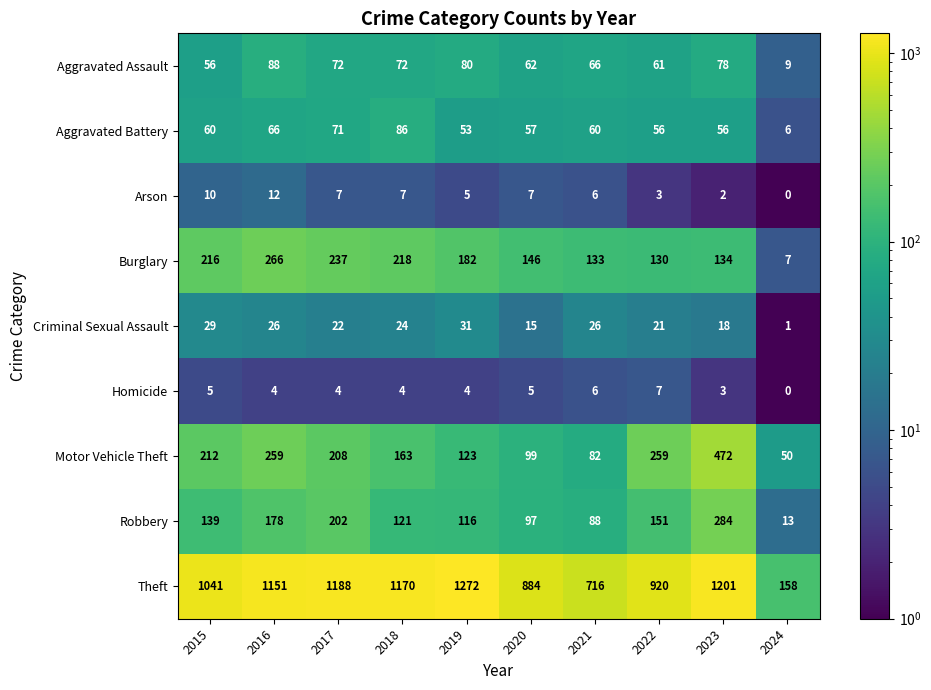

Which series changed the most between 2021 and 2024?

Theft